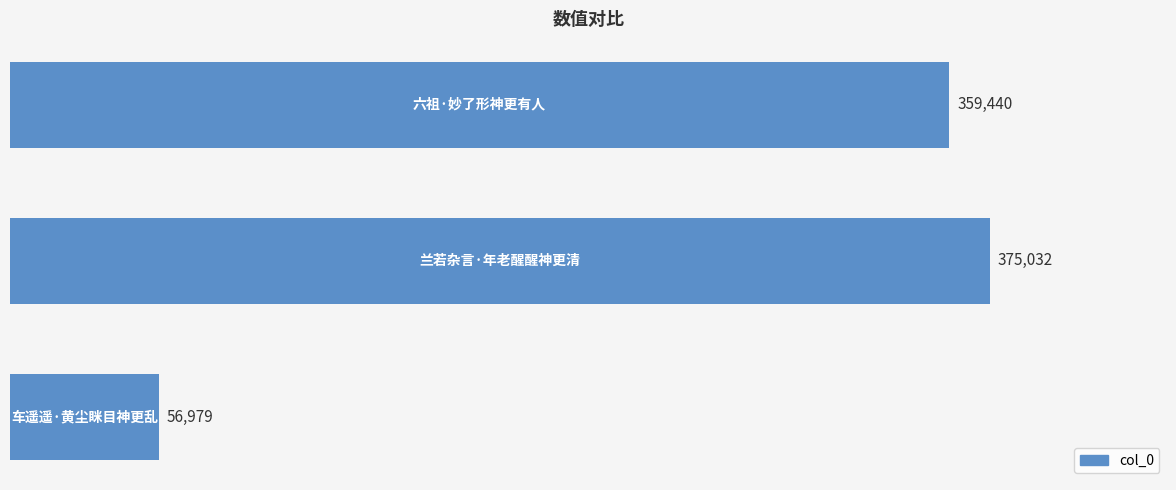

What is the sum of all values?

791451